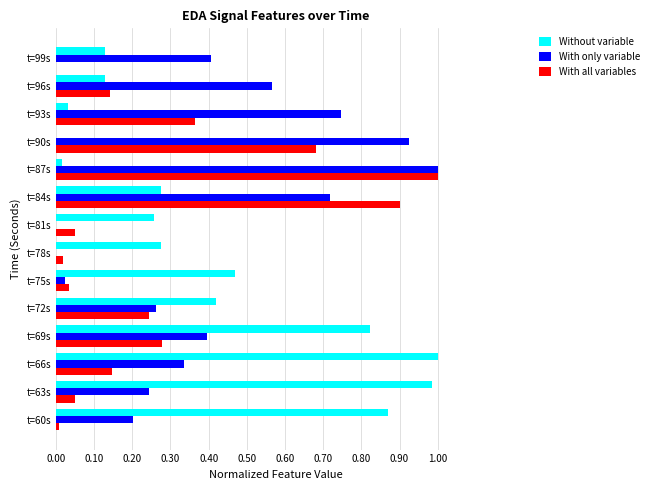

What is the sum of all Without variable values?

5.7